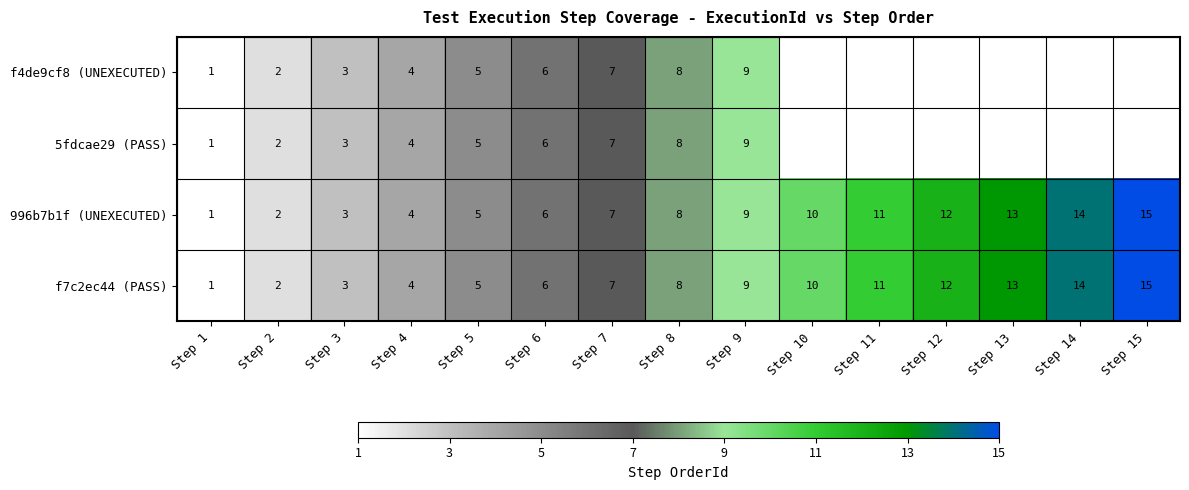

How many data points in 996b7b1f (UNEXECUTED) are less than 8?

7